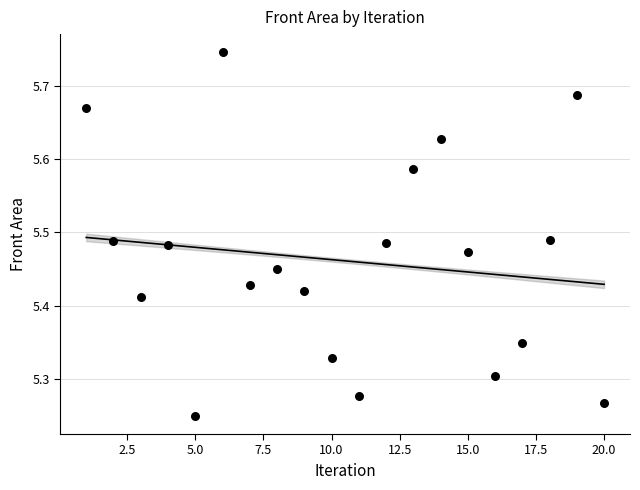

What is the range of X values (max minus min)?

19.0